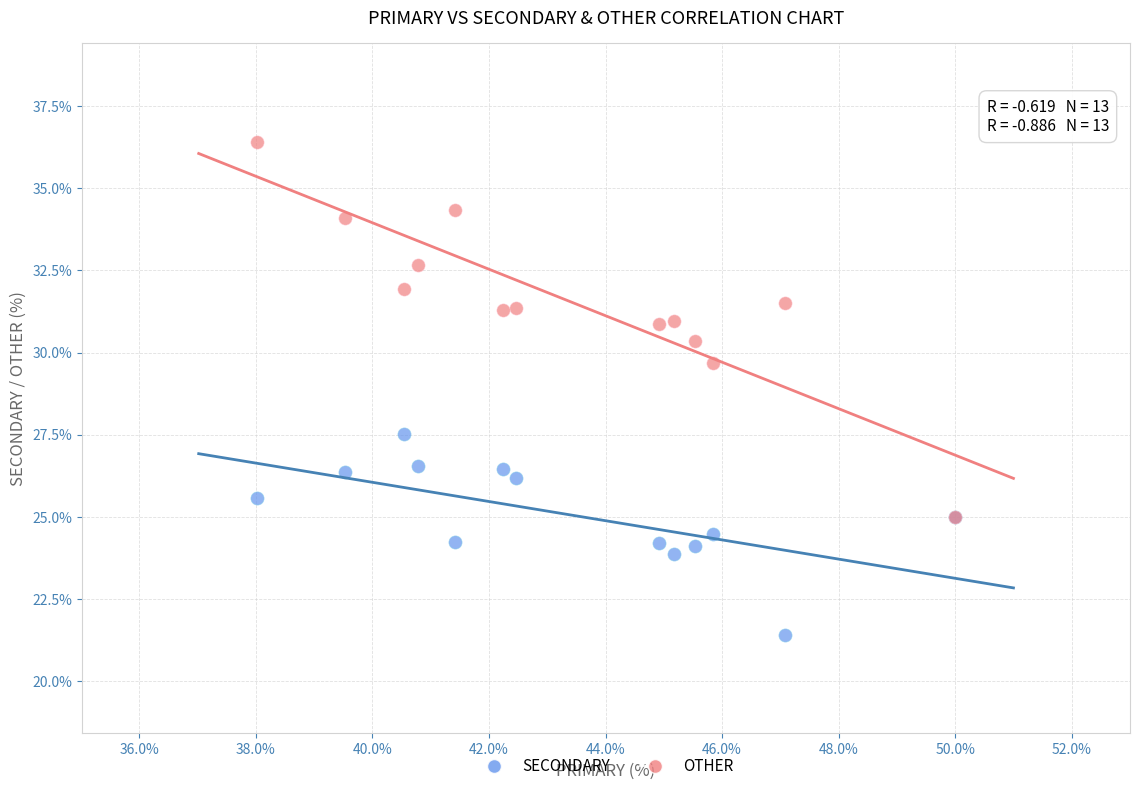

What are all the series names shown in the legend?

SECONDARY, OTHER